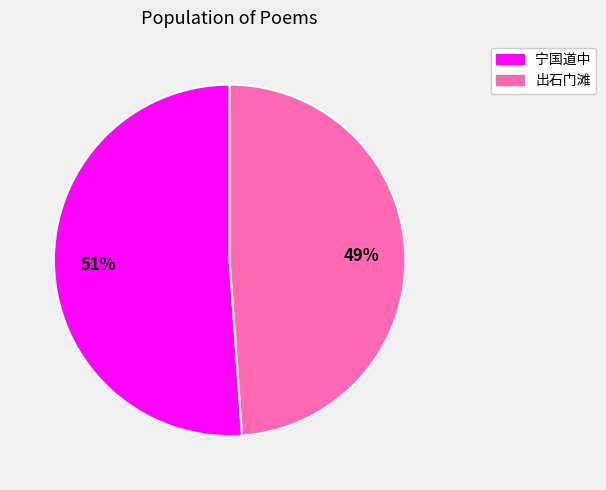

Does any single category account for the majority?

Yes